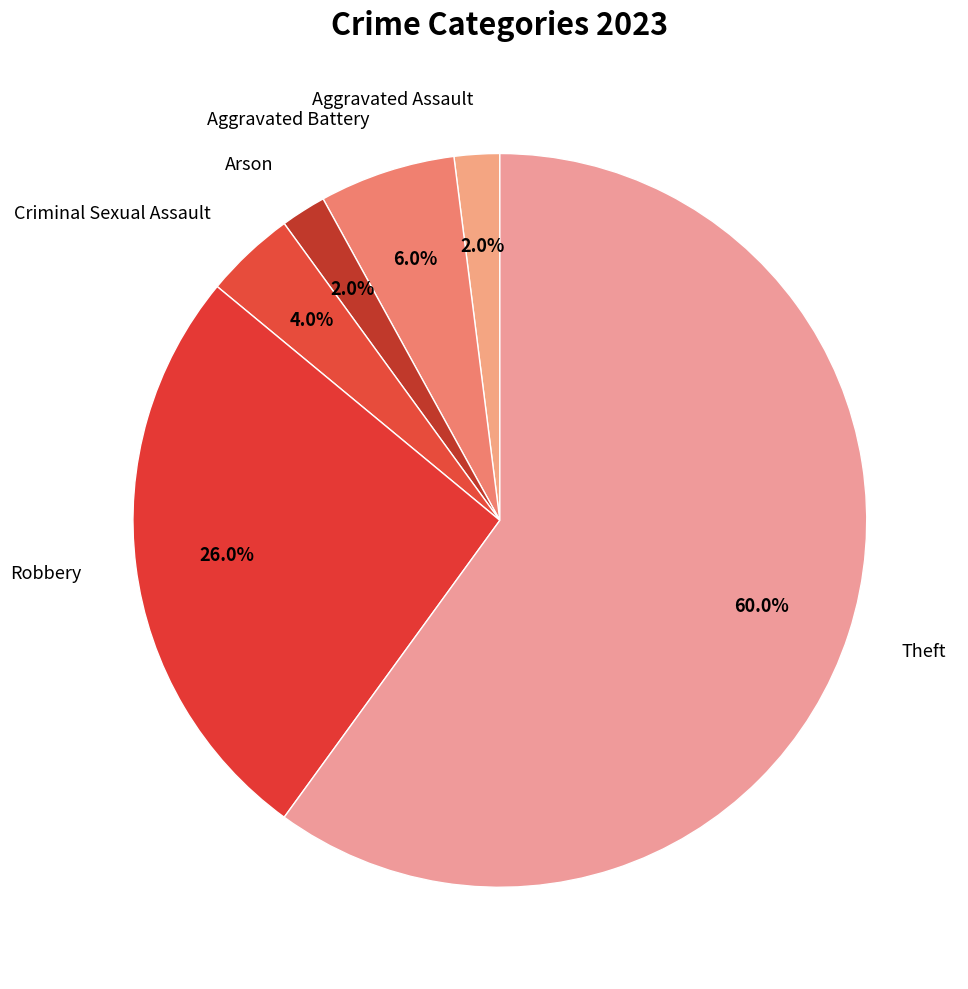

How many slices are in this pie chart?

6